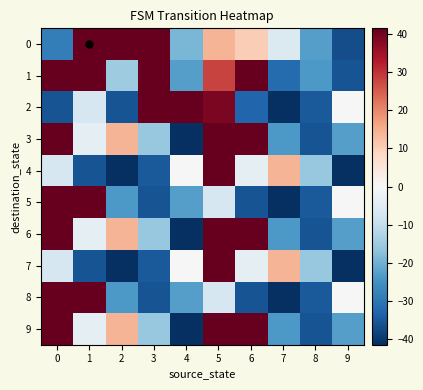

Rank the series by their maximum value, from lowest to highest.

2, 5, 8, 1, 3, 4, 6, 7, 9, 0